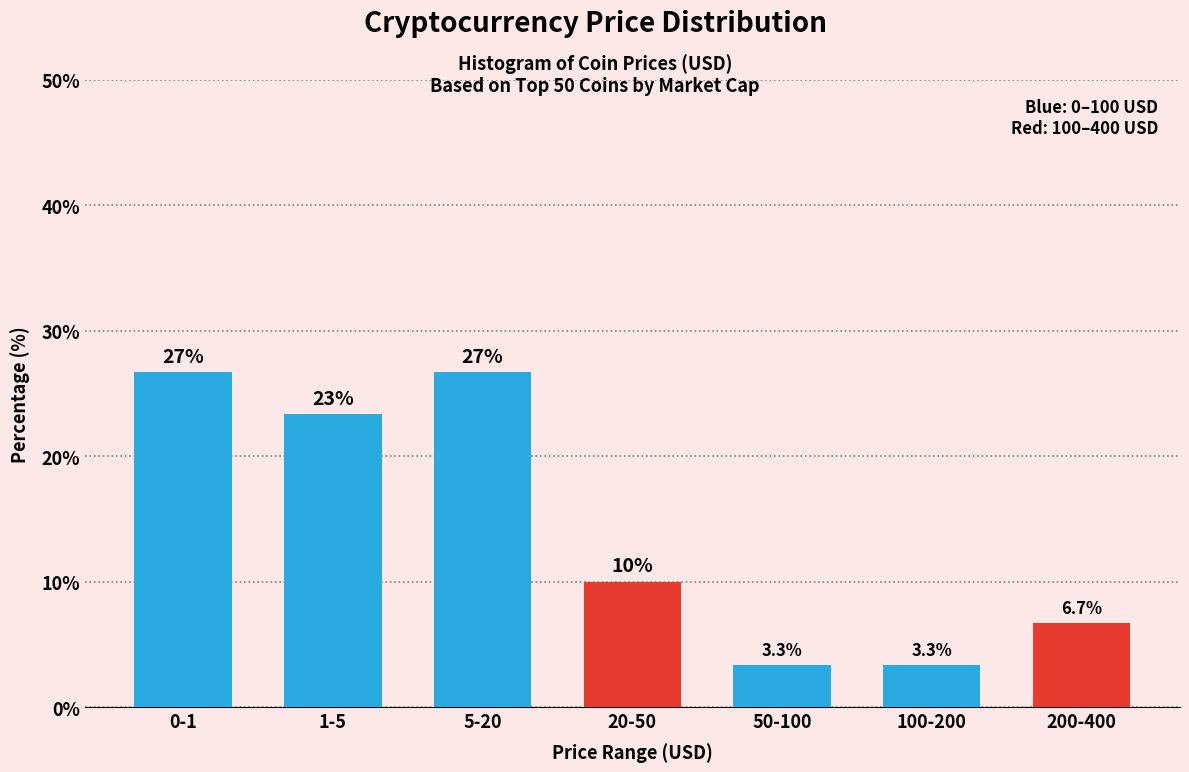

Reading left to right, transcribe all the data shown in this chart.

26.7	23.3	26.7	10.0	3.3	3.3	6.7